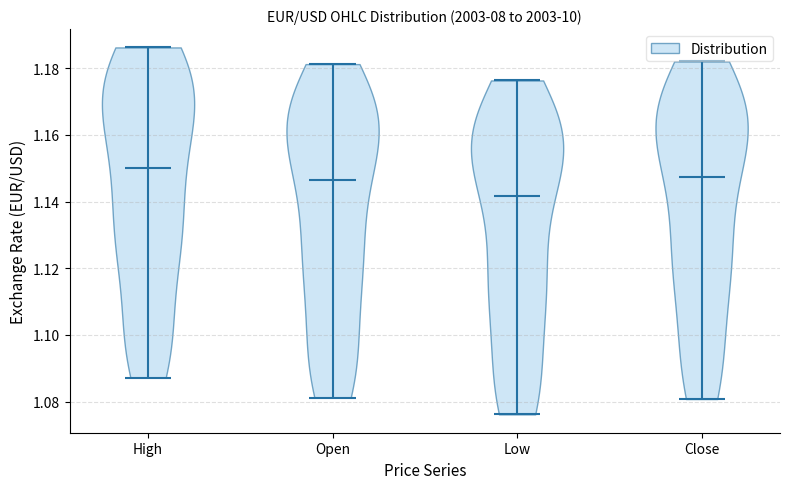

Which violin has the highest median line?

High